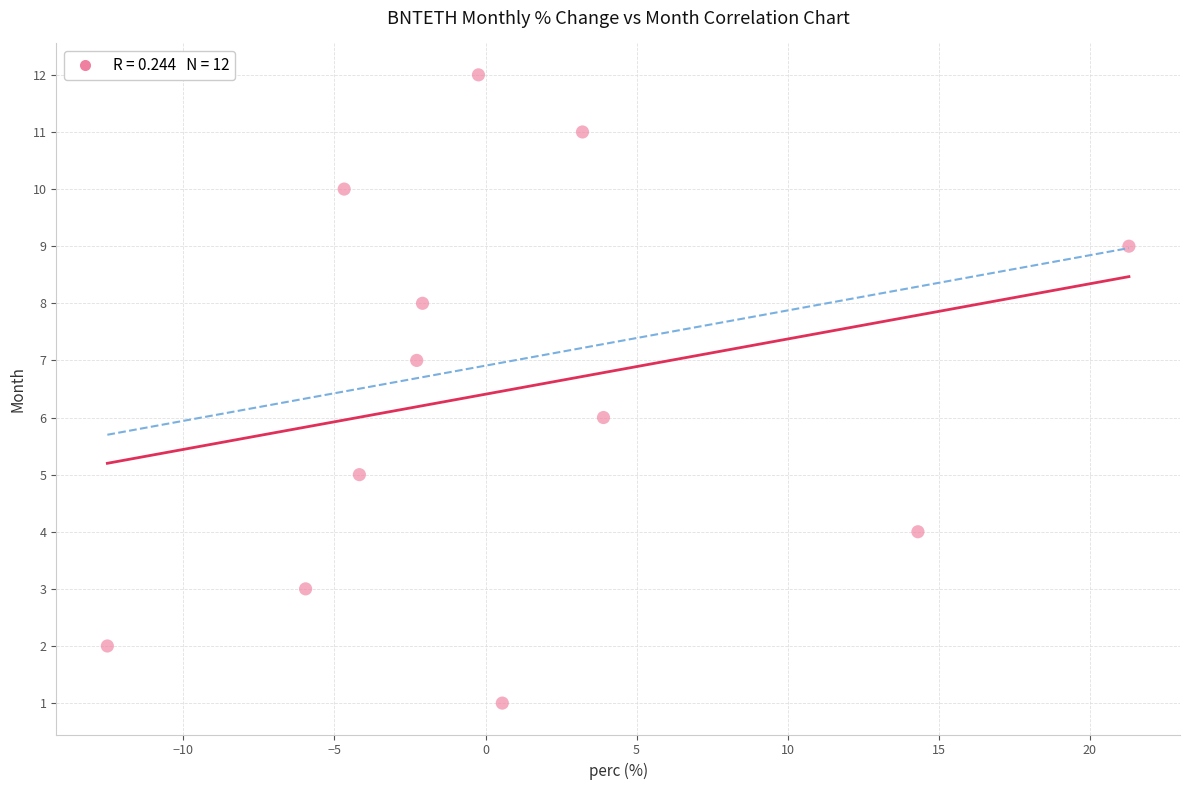

What is the range of Y values (max minus min)?

11